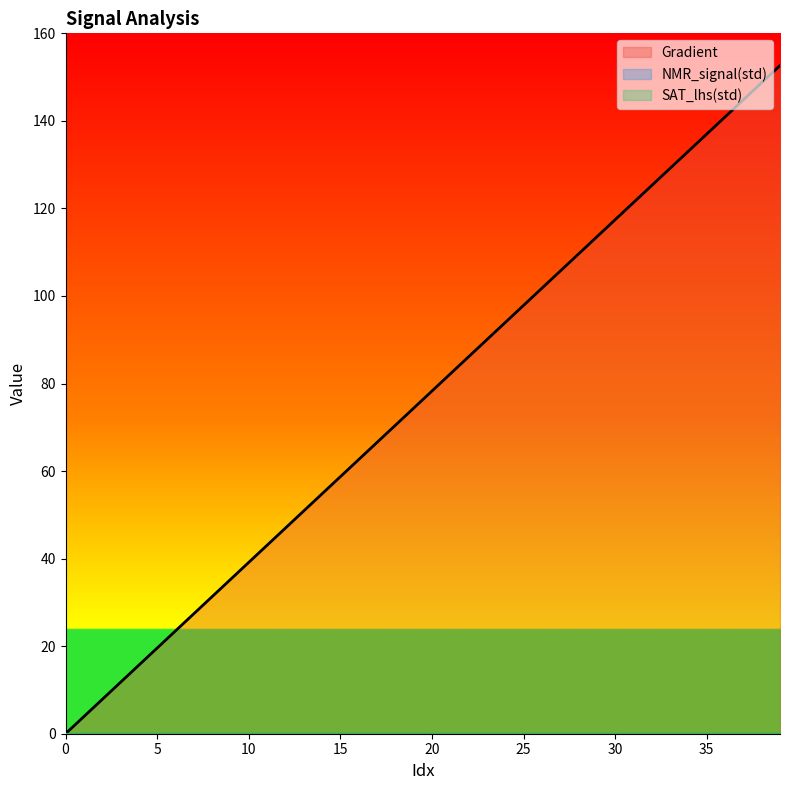

Reading right to left, transcribe all the data shown in this chart.

Gradient: 152.6	148.7	144.8	140.9	137.0	133.1	129.2	125.2	121.3	117.4	113.5	109.6	105.7	101.8	97.8	93.9	90.0	86.1	82.2	78.3	74.4	70.5	66.5	62.6	58.7	54.8	50.9	47.0	43.1	39.1	35.2	31.3	27.4	23.5	19.6	15.7	11.7	7.8	3.9	0.0
NMR_signal(std): 0.0	0.0	0.0	0.0	0.0	0.0	0.0	0.0	0.0	0.0	0.0	0.0	0.0	0.0	0.0	0.0	0.0	0.0	0.0	0.0	0.0	0.0	0.0	0.0	0.0	0.0	0.0	0.0	0.0	0.0	0.0	0.0	0.0	0.0	0.0	0.0	0.0	0.0	0.0	0.0
SAT_lhs(std): 0.0	0.0	0.0	0.0	0.0	0.0	0.0	0.0	0.0	0.0	0.0	0.0	0.0	0.0	0.0	0.0	0.0	0.0	0.0	0.0	0.0	0.0	0.0	0.0	0.0	0.0	0.0	0.0	0.0	0.0	0.0	0.0	0.0	0.0	0.0	0.0	0.0	0.0	0.0	0.0